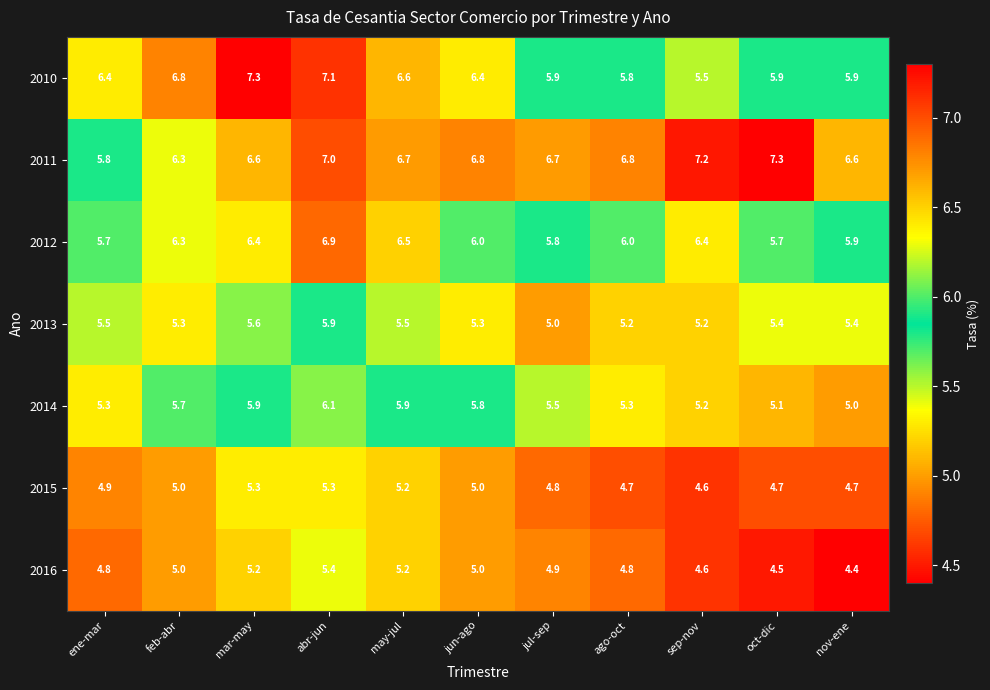

The value of 2010 at jun-ago is 11.2. True or false?

False